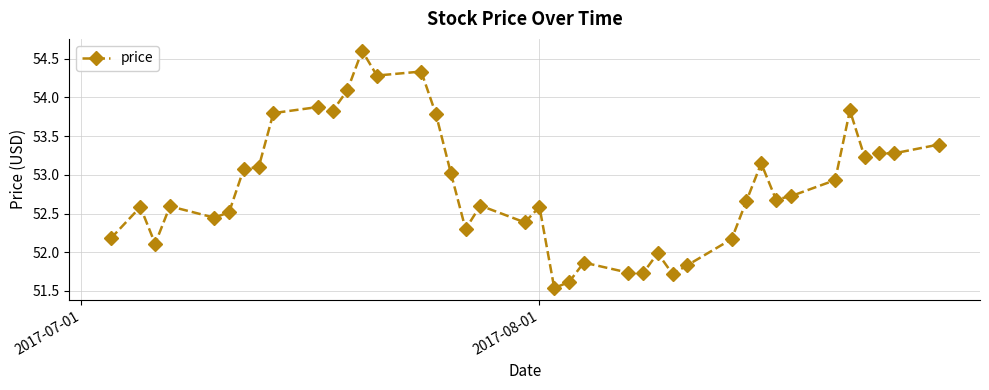

What is the average value?

52.8